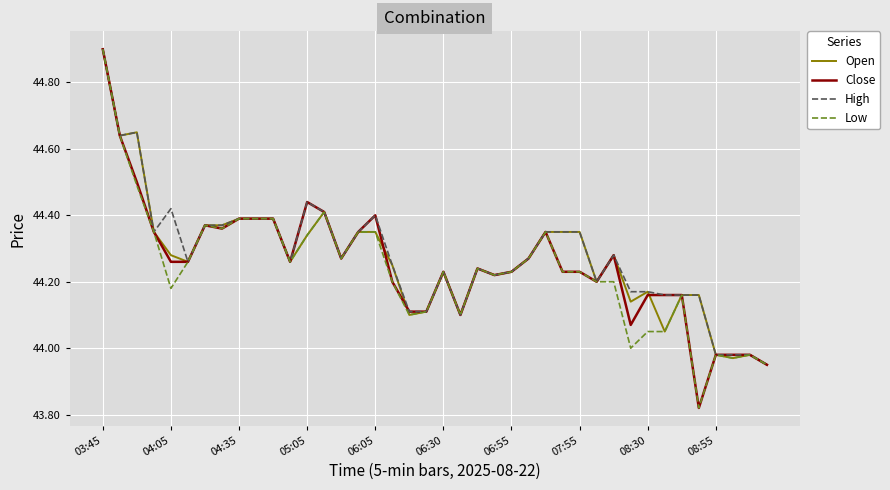

What is the maximum value for Low?

44.9